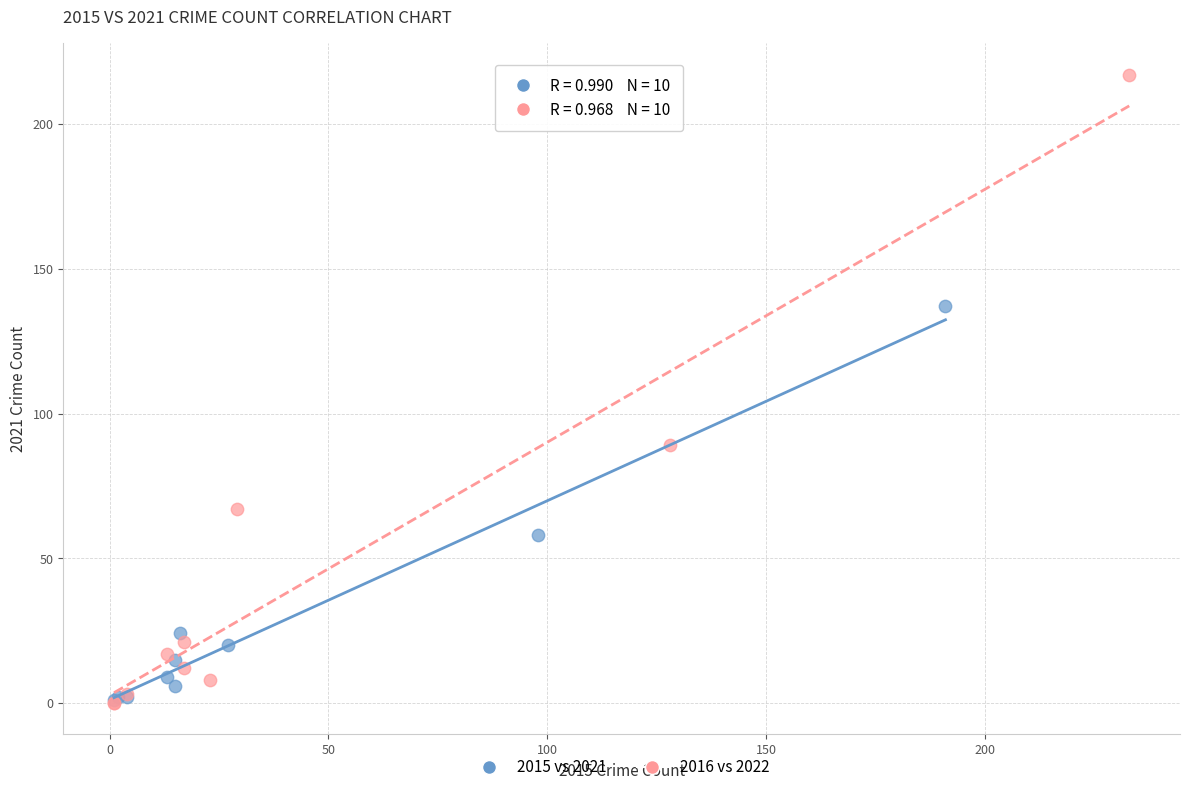

Which series contains the highest Y value?

2016 vs 2022